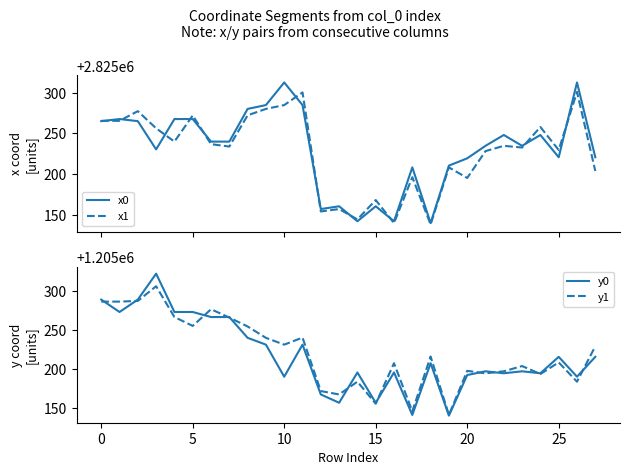

True or false: y1 has more than 0 interior local peaks.

True